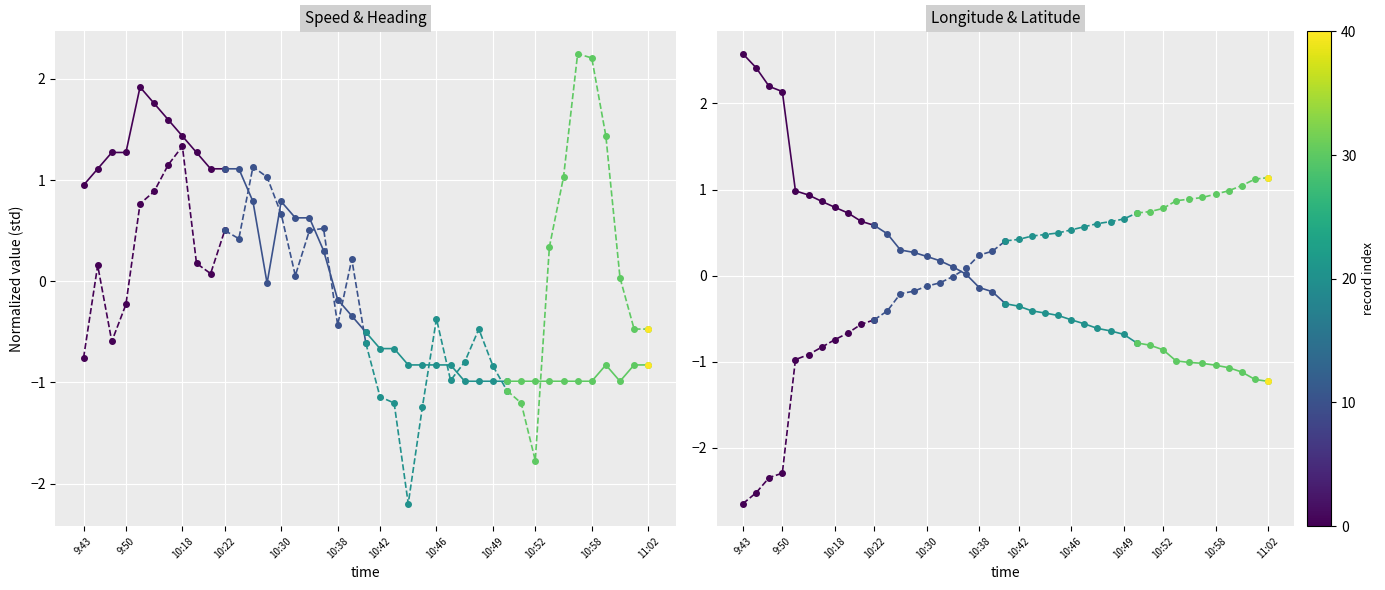

True or false: latitude and heading intersect in this chart.

False